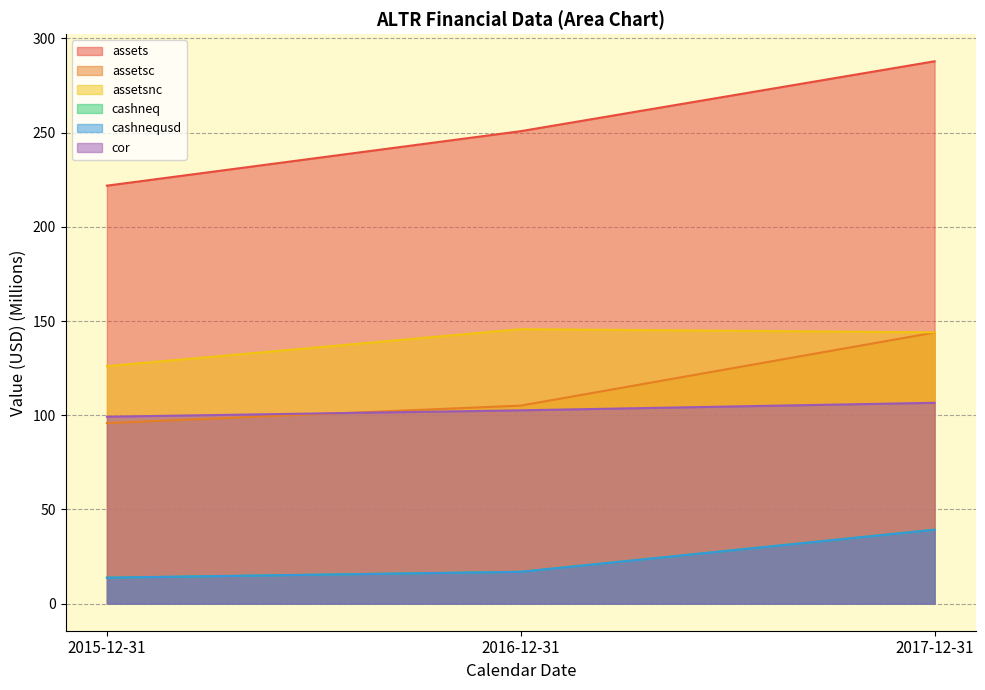

Reading right to left, what are all the values shown in this chart?

assets: 287.9	250.8	221.8
assetsc: 143.9	105.1	95.8
assetsnc: 144.0	145.7	126.0
cashneq: 39.2	16.9	13.8
cashnequsd: 39.2	16.9	13.8
cor: 106.6	102.6	99.2